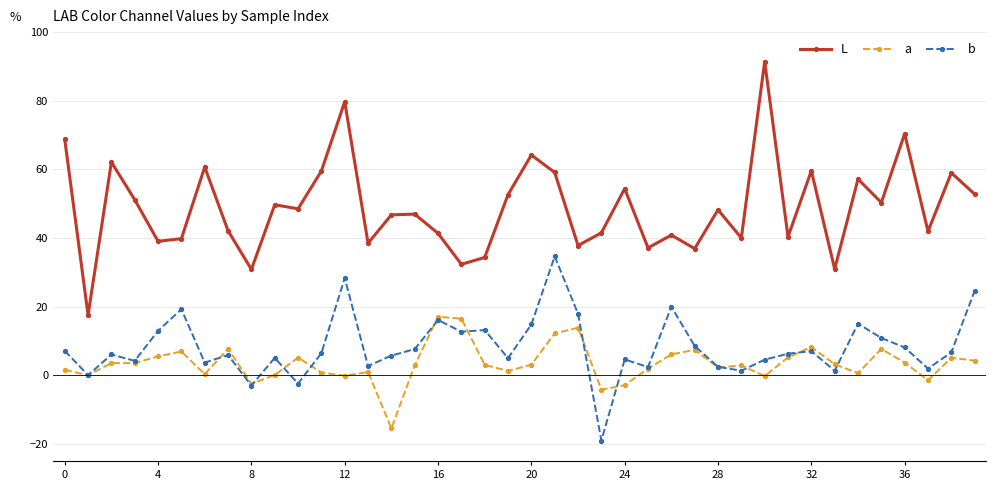

Which series has the widest spread of values?

L